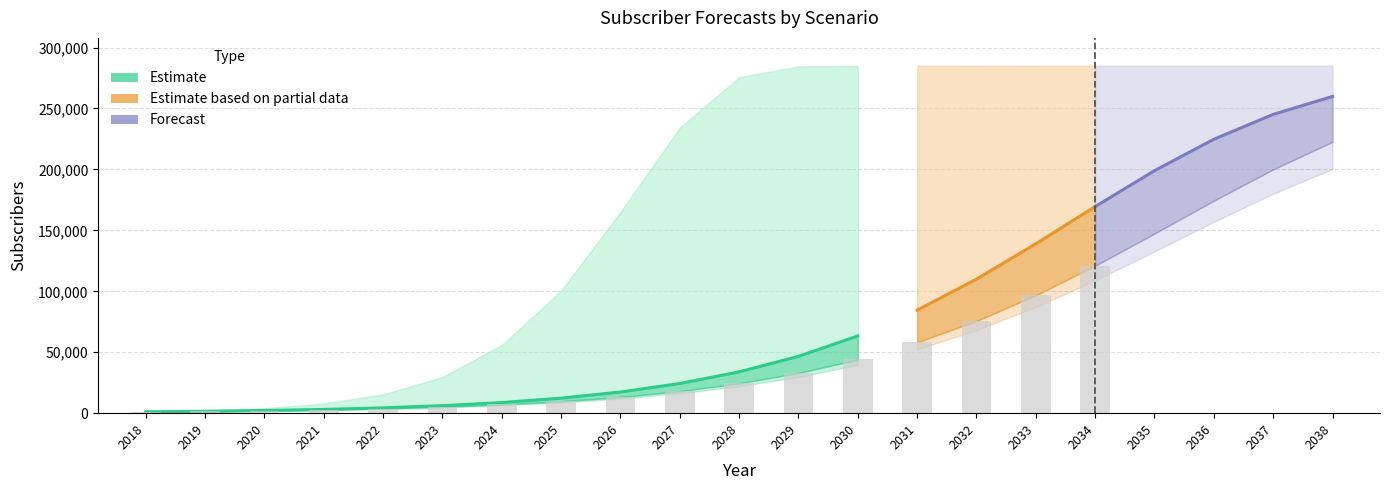

What is the difference between the highest and lowest values at 2035?

152412